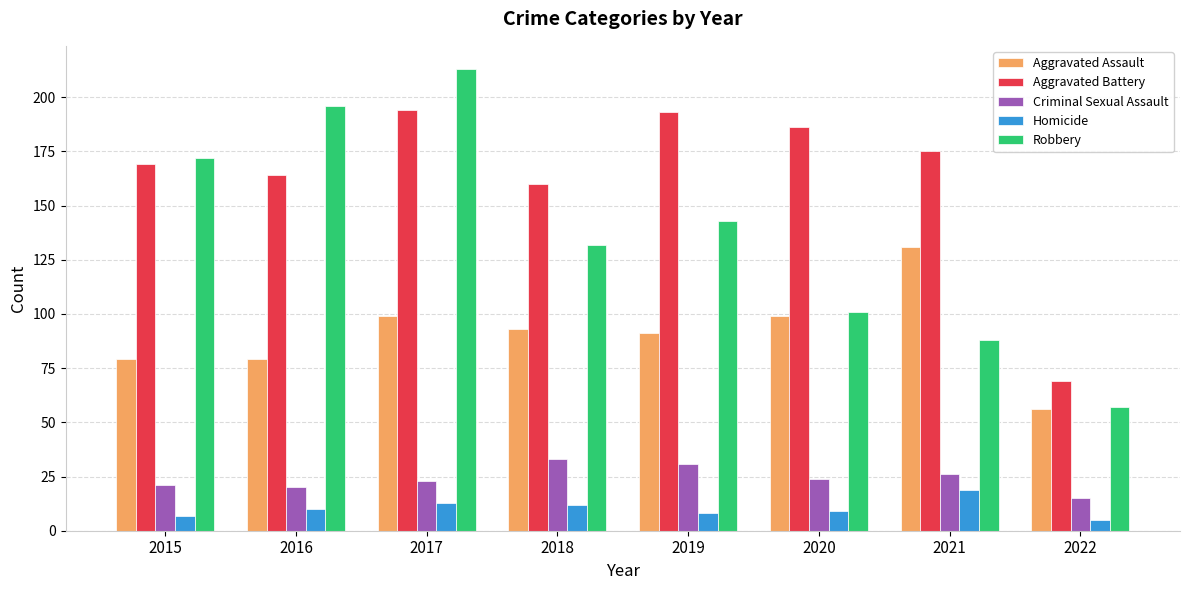

Rank the series by their maximum value, from highest to lowest.

Robbery, Aggravated Battery, Aggravated Assault, Criminal Sexual Assault, Homicide